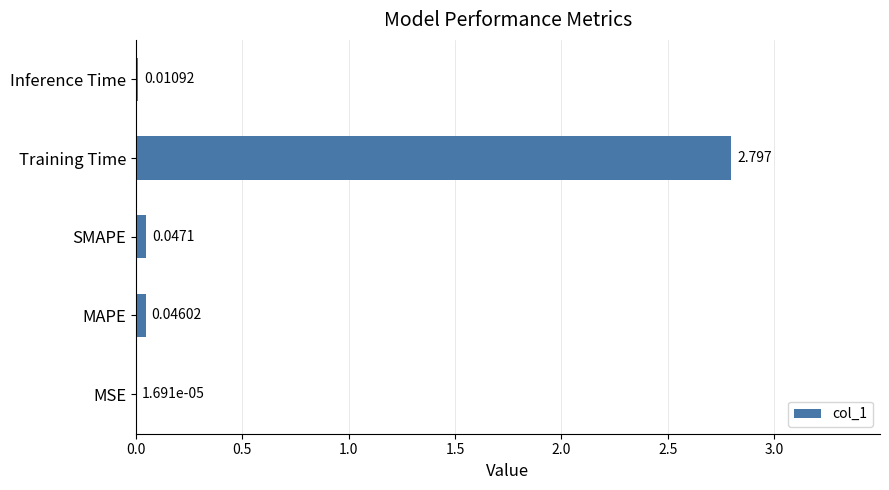

Which category has the highest value across all series?

Training Time